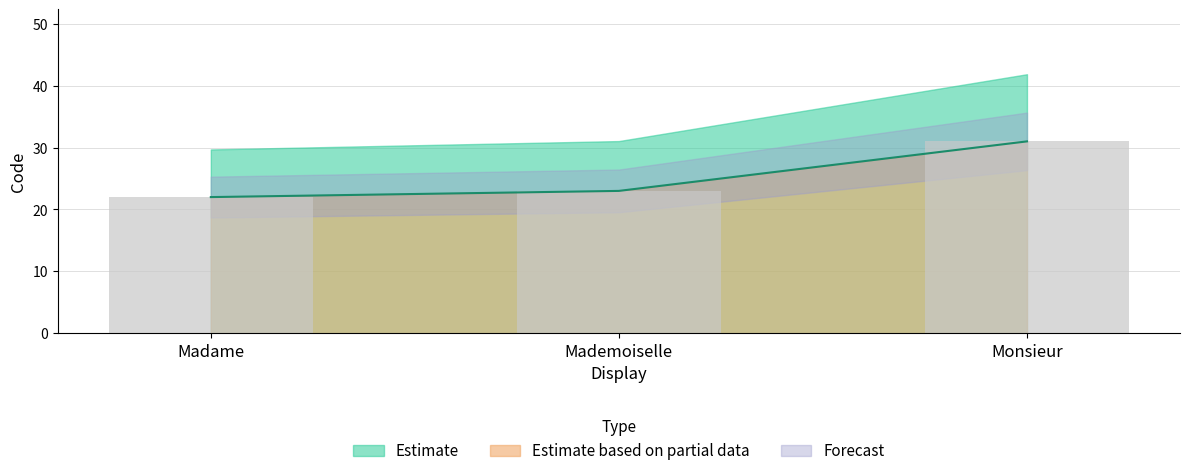

The chart shows a value of 22 at Madame. True or false?

True